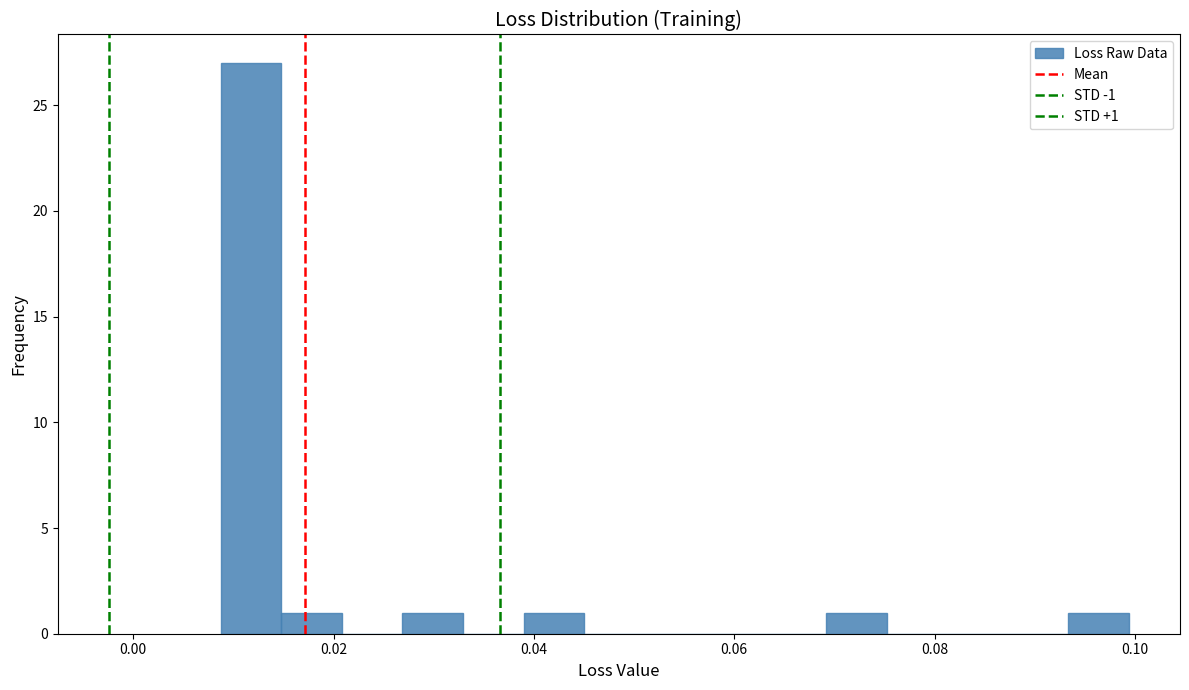

Read against the x-axis, roughly where is the centre of the tallest bar?

0.012